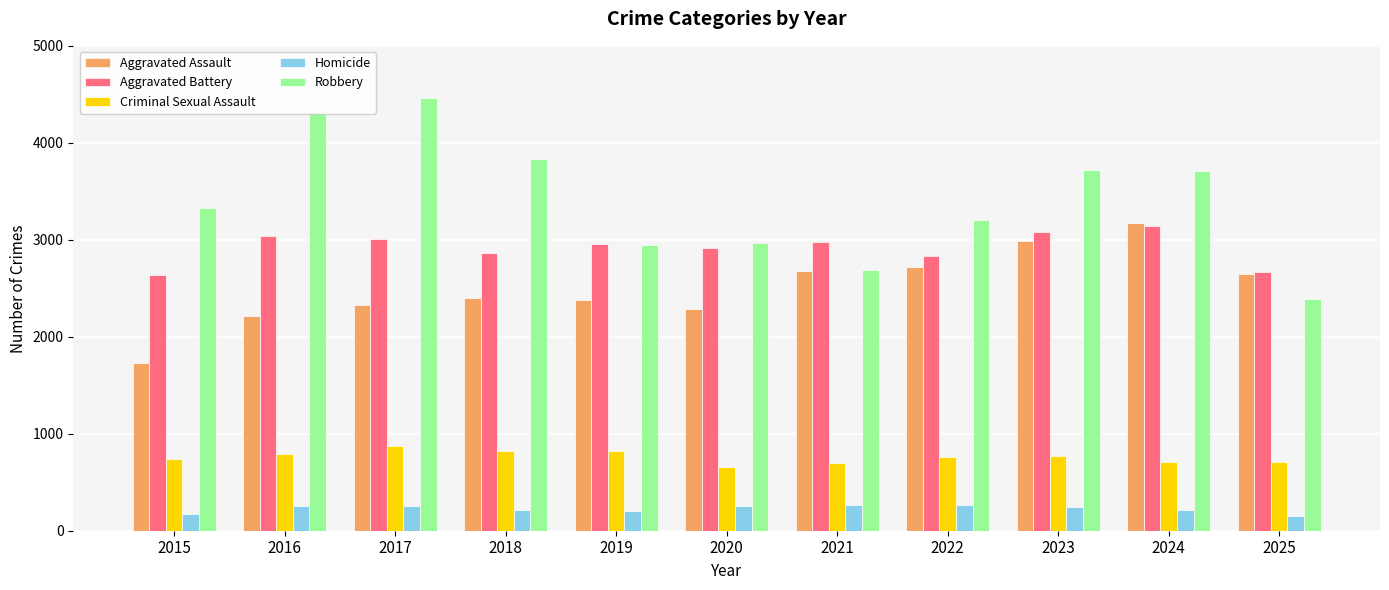

What value does the Criminal Sexual Assault series have at 2016?

795